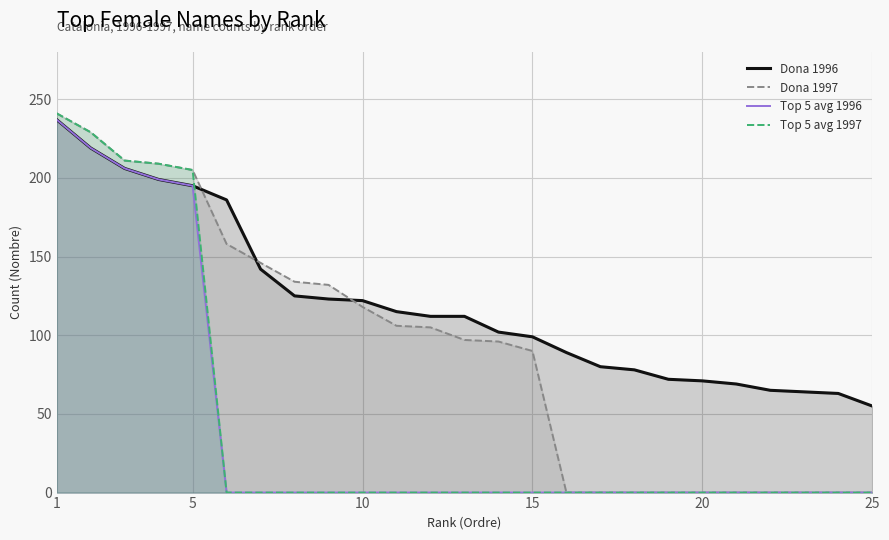

Does the chart have visible grid lines?

Yes